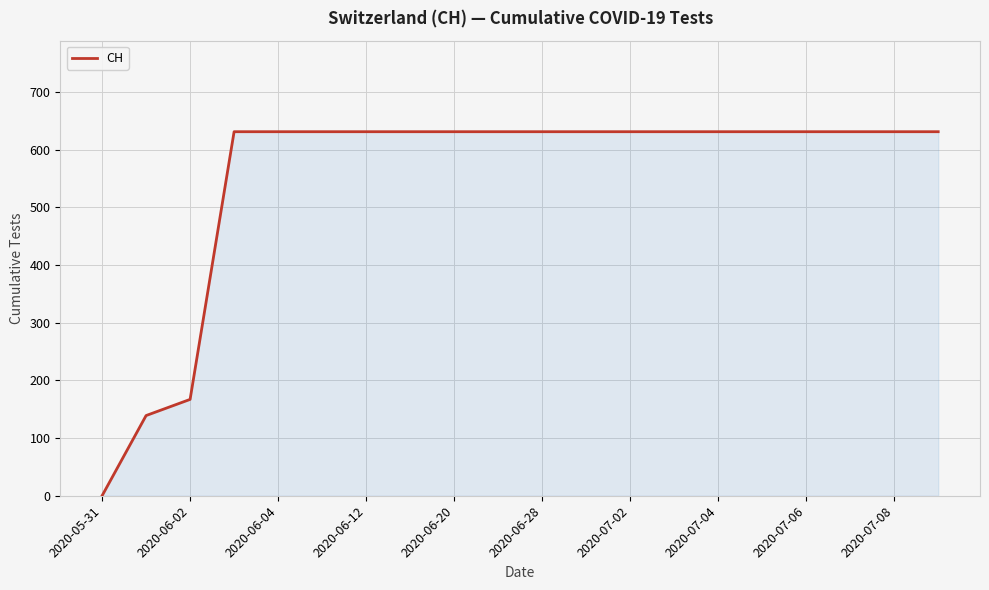

What is the maximum value shown in the chart?

631